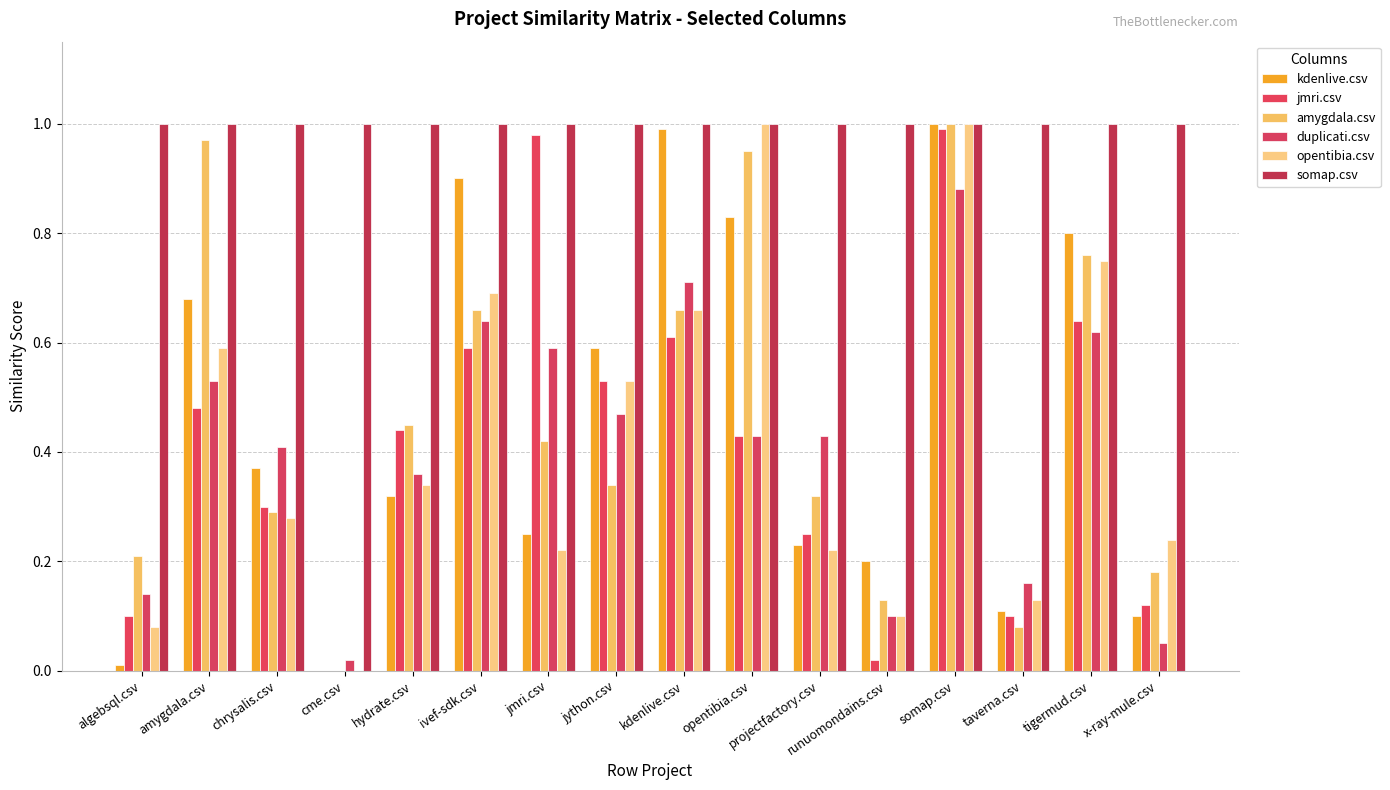

The opentibia.csv series shows 0.3 at chrysalis.csv. True or false?

True